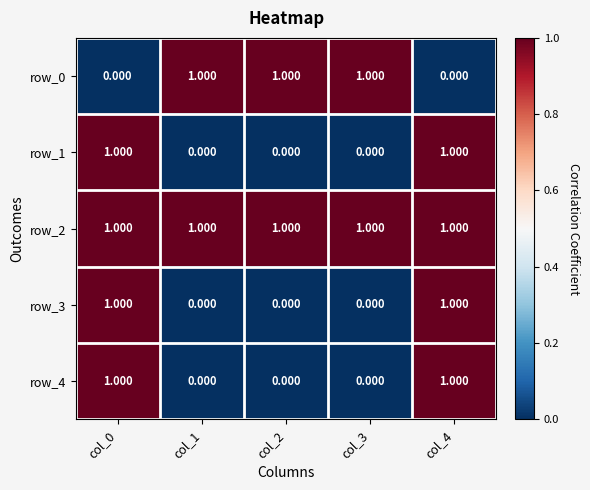

Is the value of row_2 at col_1 greater than the value of row_3 at col_1?

Yes